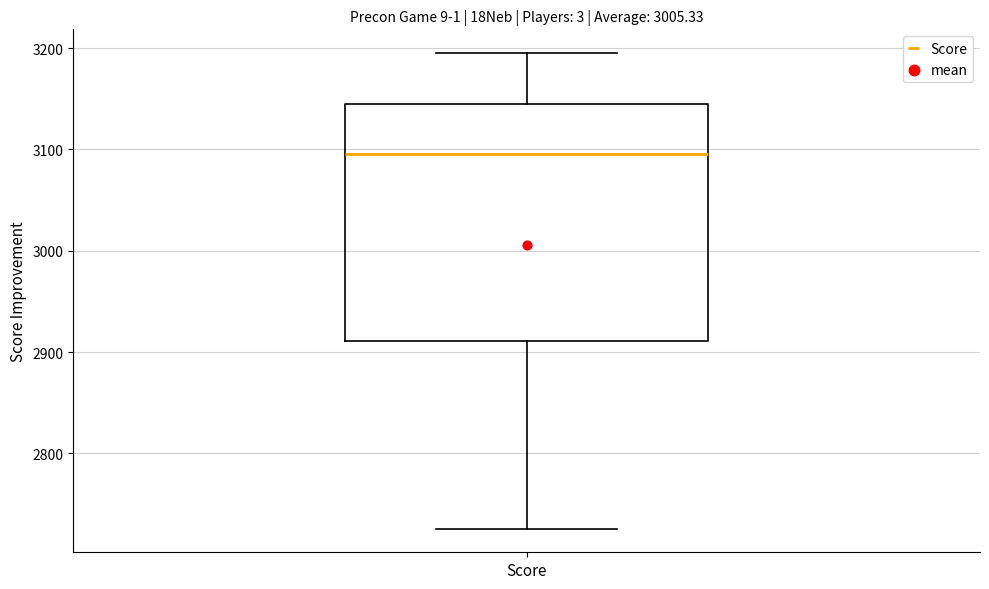

Where is the upper edge of the box for Score on the y-axis? The values are not printed on the chart, so give them approximately, as read against the axis.

3150